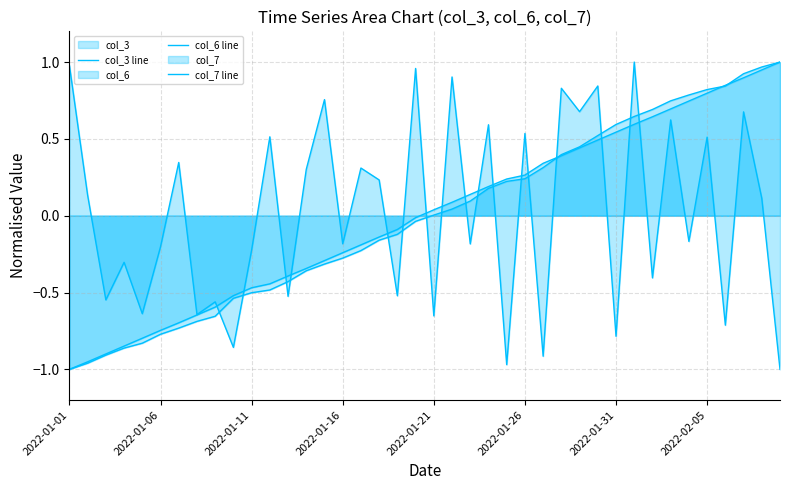

Which series has the largest total across all categories?

col_3 line